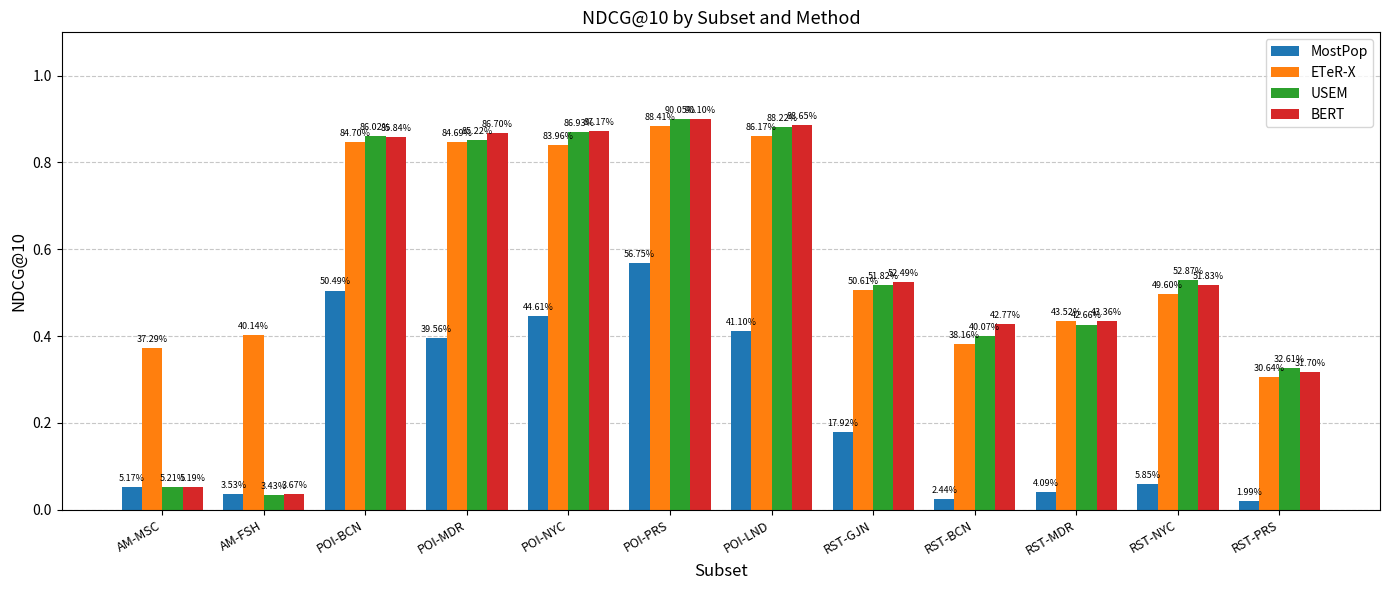

How many bars are there in total?

48